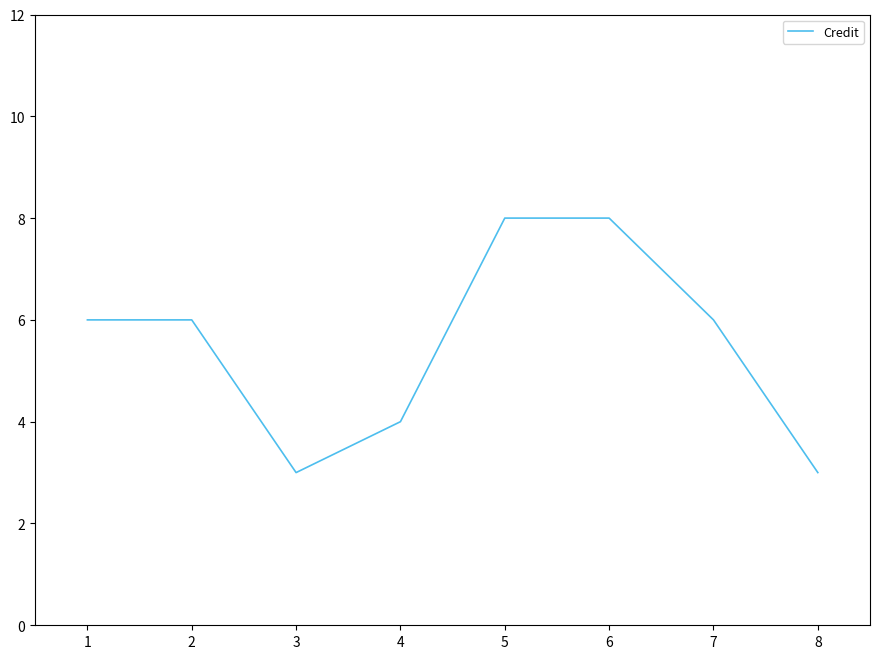

Count the values in the range 4 to 8.

6